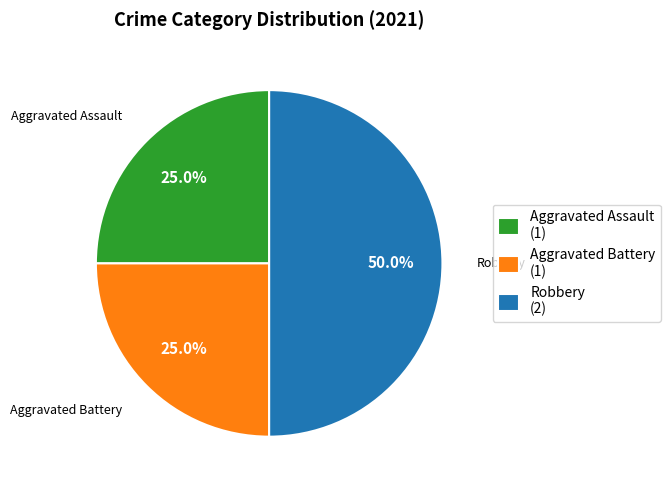

How many slices are in this pie chart?

3